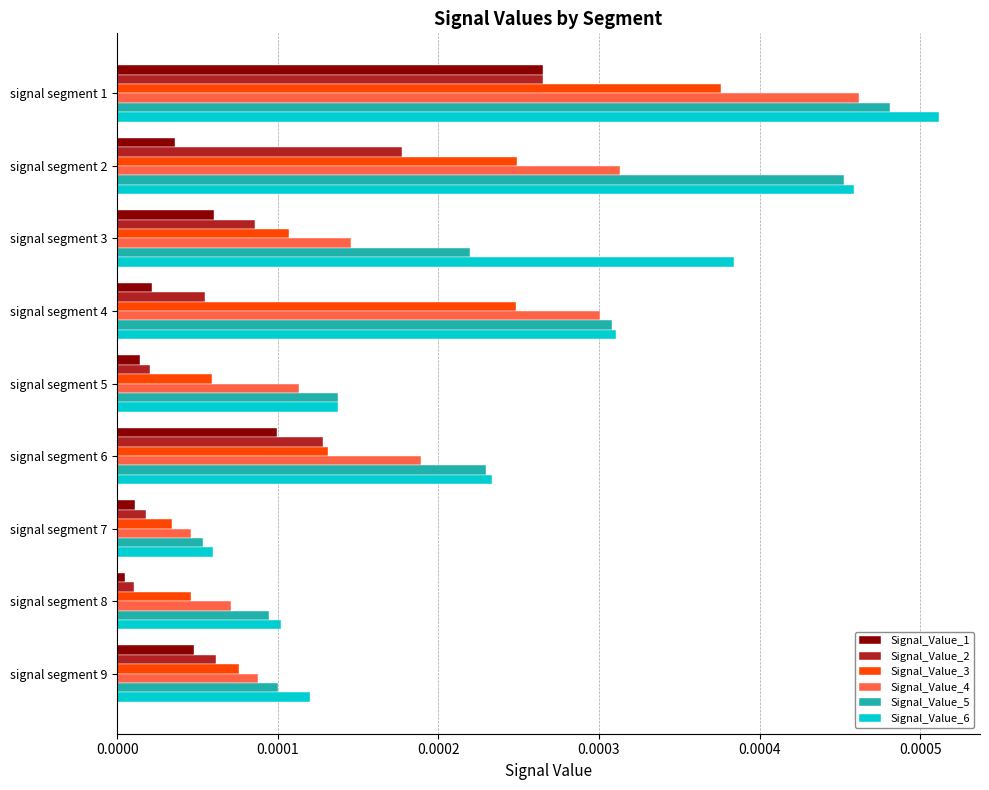

True or false: Signal_Value_3 has a value of 0.0 at signal segment 7.

True